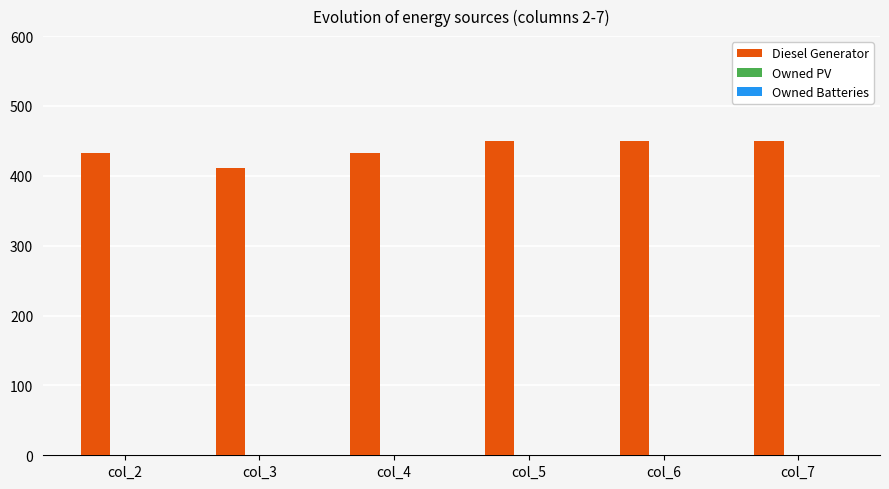

The value at col_6 is 450. True or false?

True